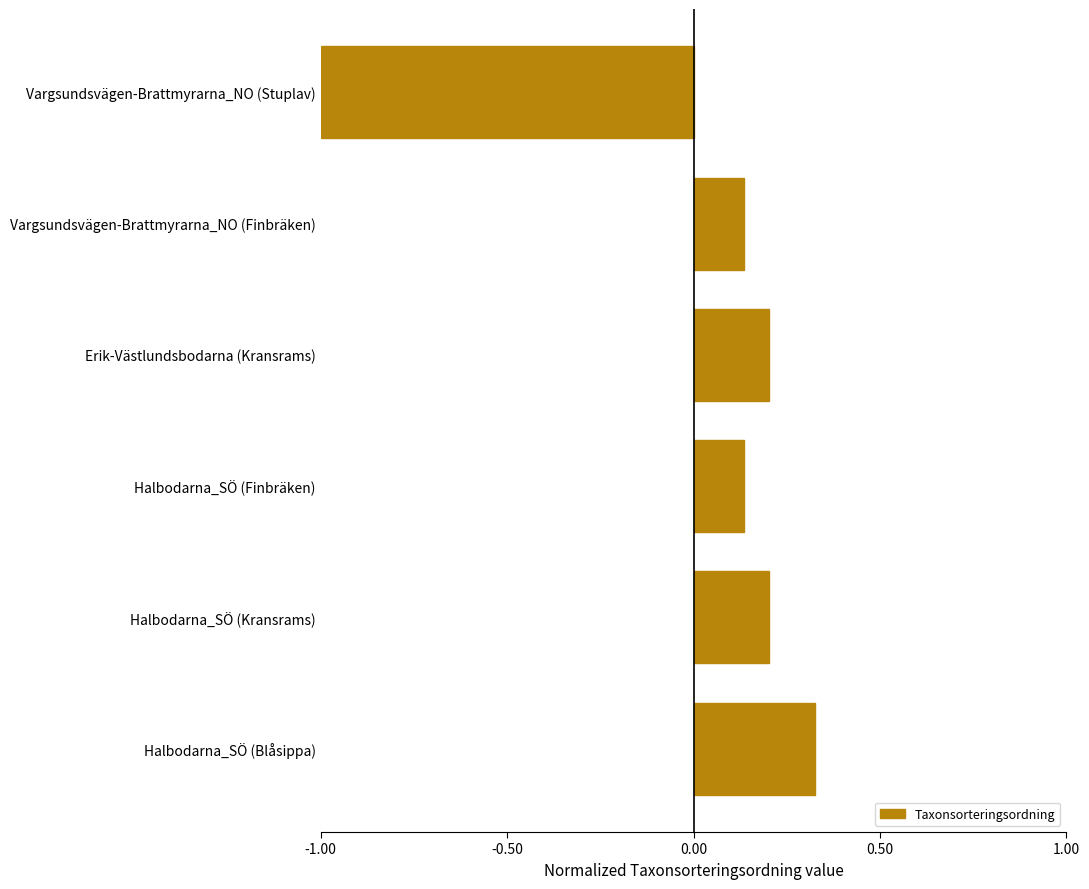

What position from the top is Halbodarna_SÖ (Blåsippa)?

6